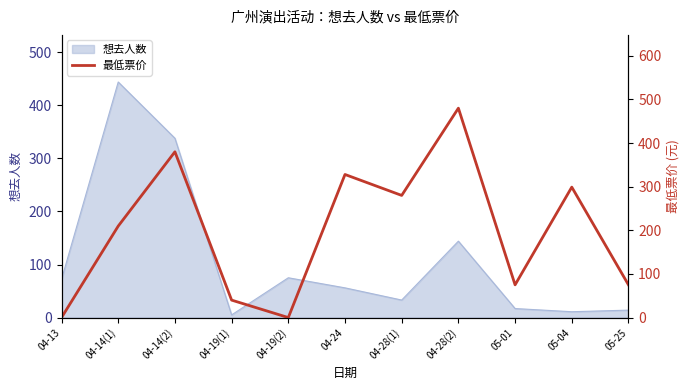

What is the difference between the second highest and second lowest values?

380.0